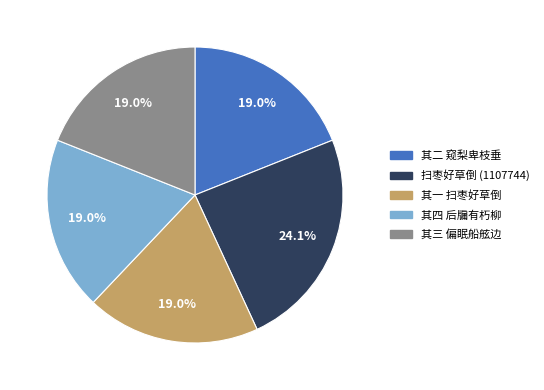

Does any single category account for the majority?

No